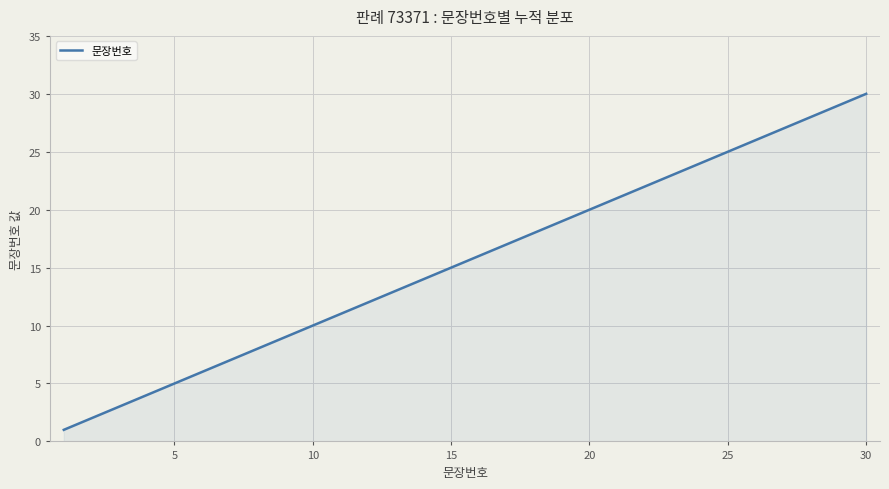

Count the number of categories in the chart.

30